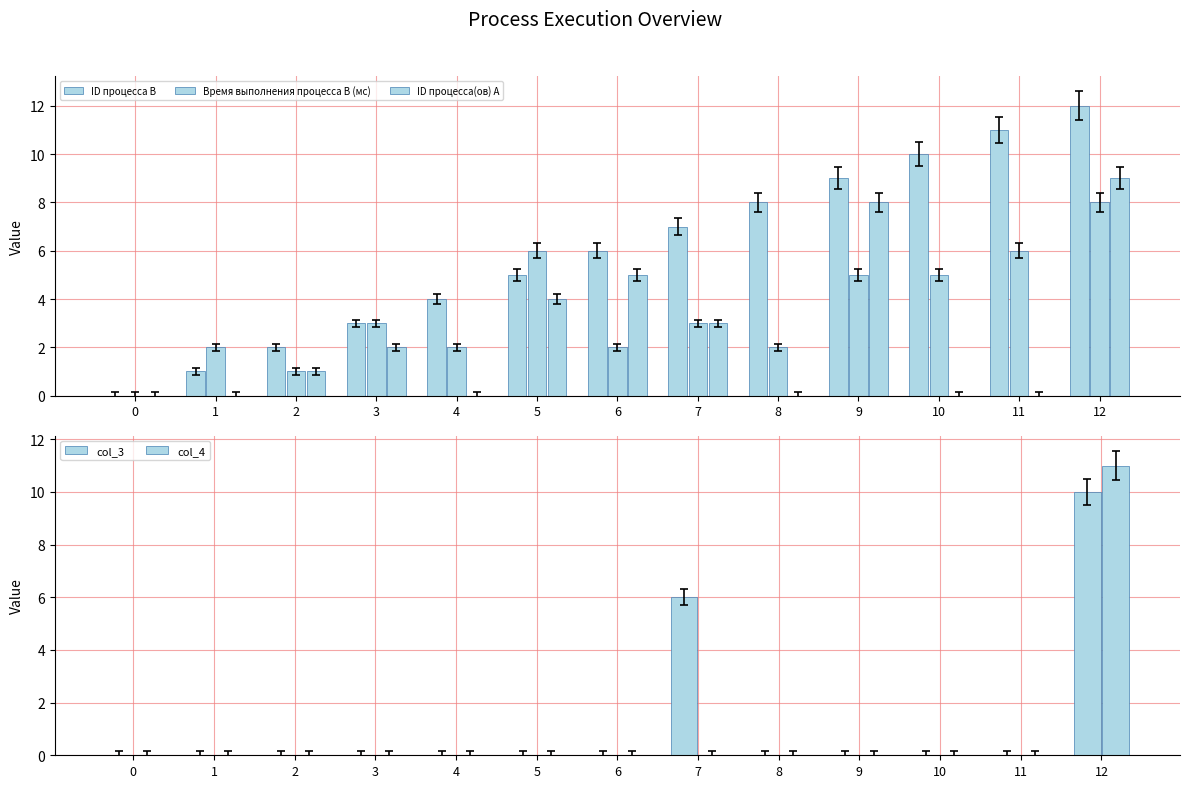

Reading right to left, list all the values displayed in this chart.

ID процесса B: 12	11	10	9	8	7	6	5	4	3	2	1	0
Время выполнения процесса B (мс): 8	6	5	5	2	3	2	6	2	3	1	2	0
ID процесса(ов) A: 9	0	0	8	0	3	5	4	0	2	1	0	0
col_3: 10	0	0	0	0	6	0	0	0	0	0	0	0
col_4: 11	0	0	0	0	0	0	0	0	0	0	0	0